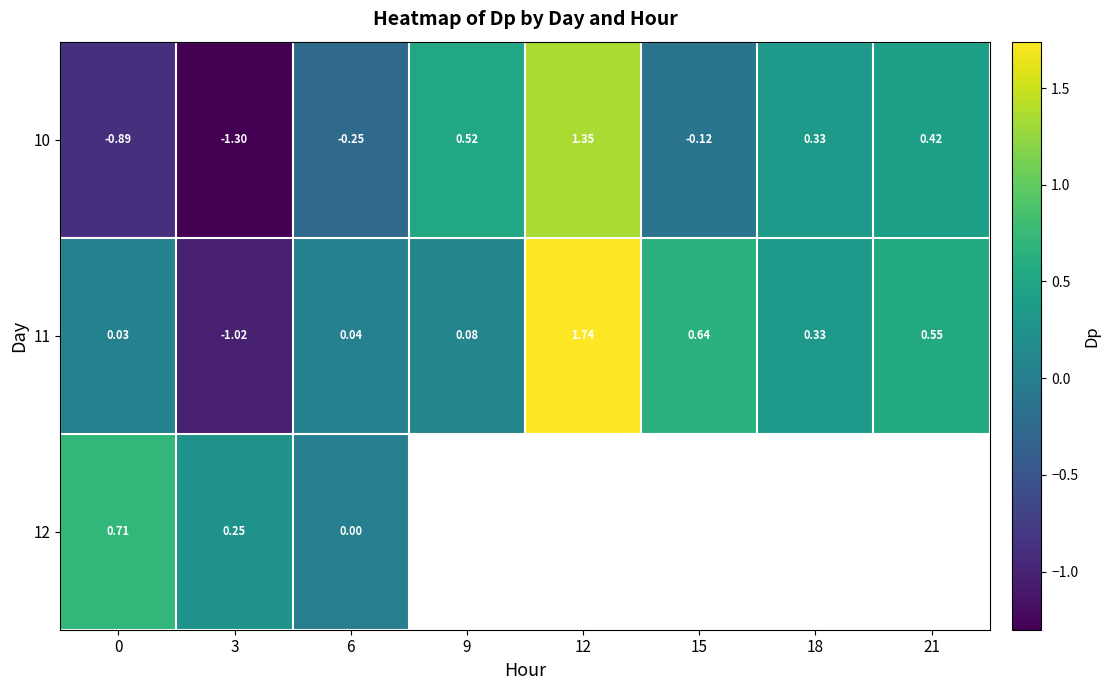

How many values in the 10 series are below 0?

4